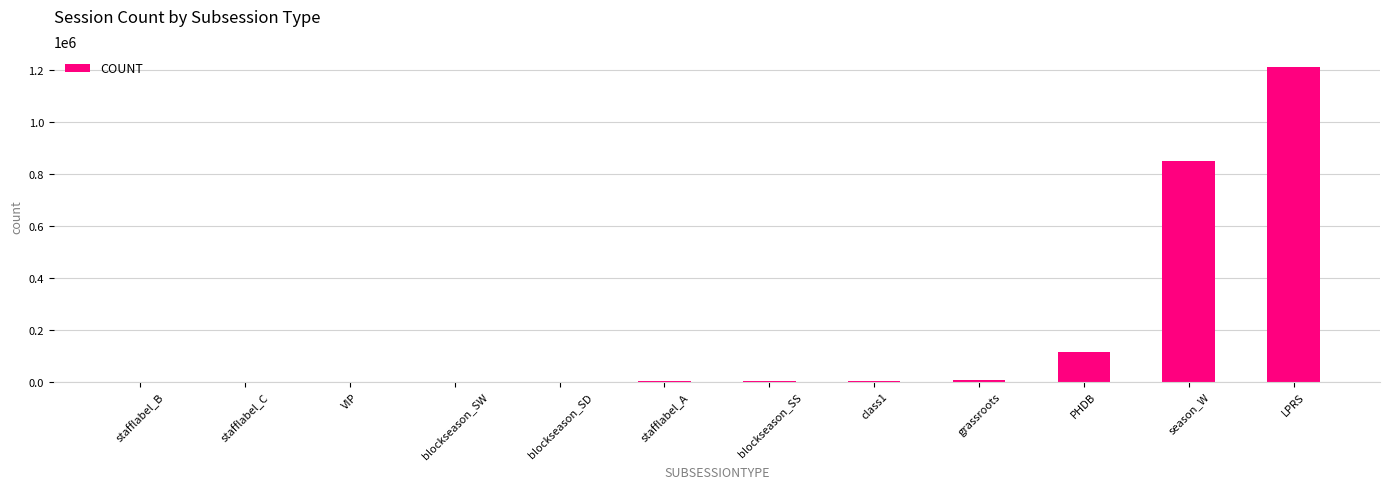

Approximately how many times larger is the value at PHDB compared to class1?

52.1